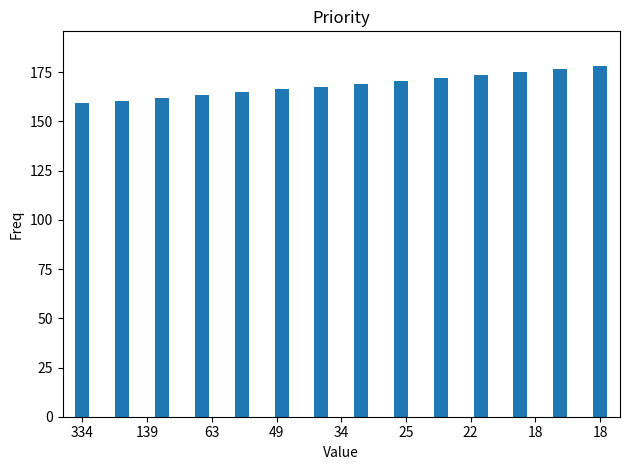

Count the number of data series in this chart.

1